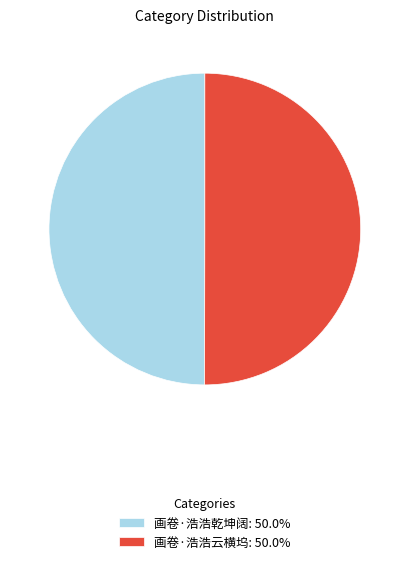

Approximately how many times larger is the value at 画卷·浩浩云横坞: 50.0% compared to 画卷·浩浩乾坤阔: 50.0%?

1.0